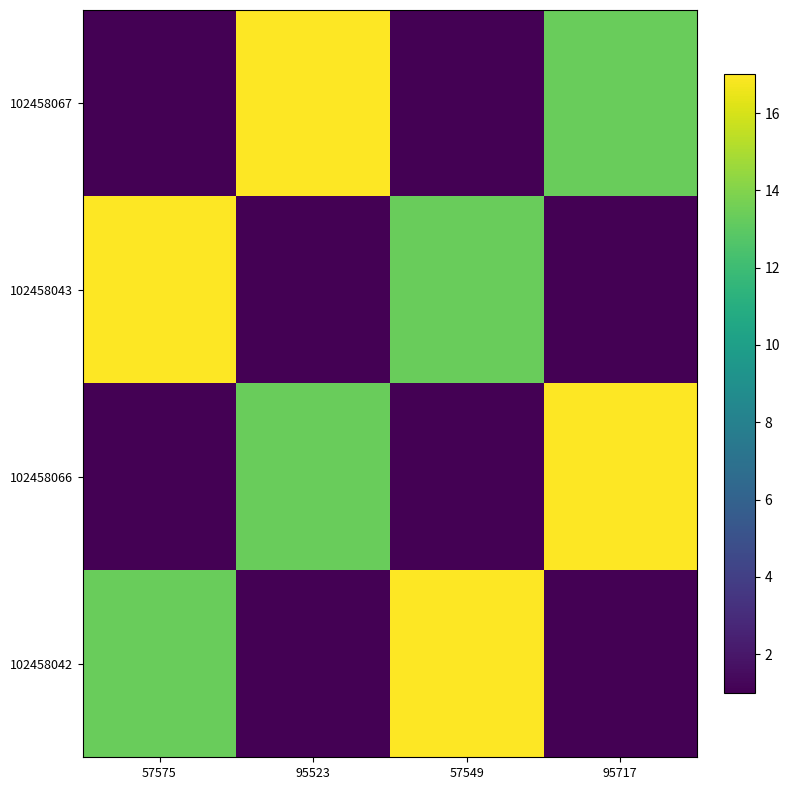

What is the spread (max minus min) of values at 57549?

16.0